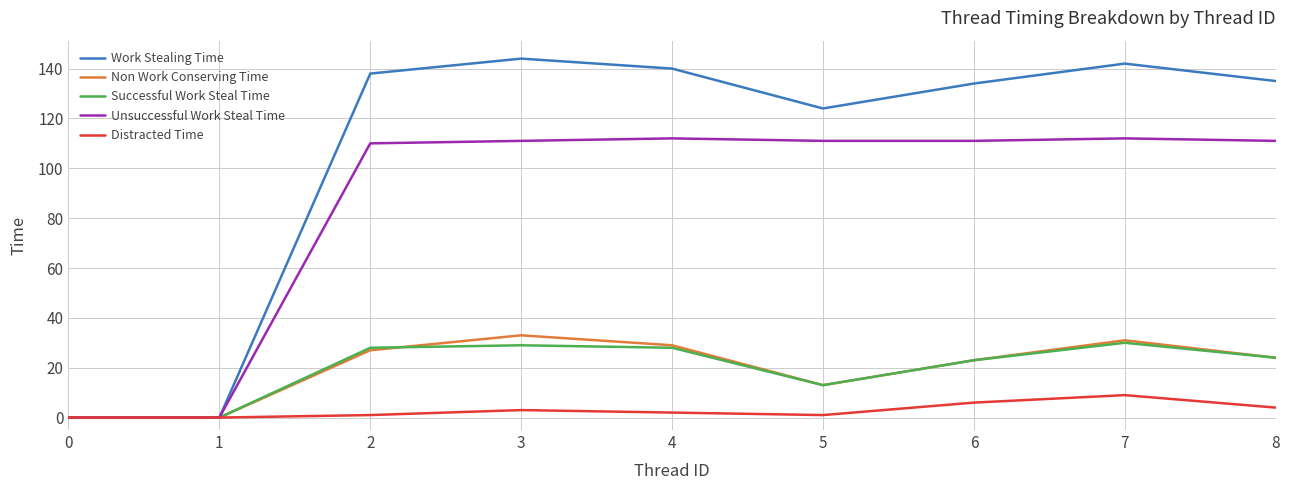

Does the chart have visible grid lines?

Yes